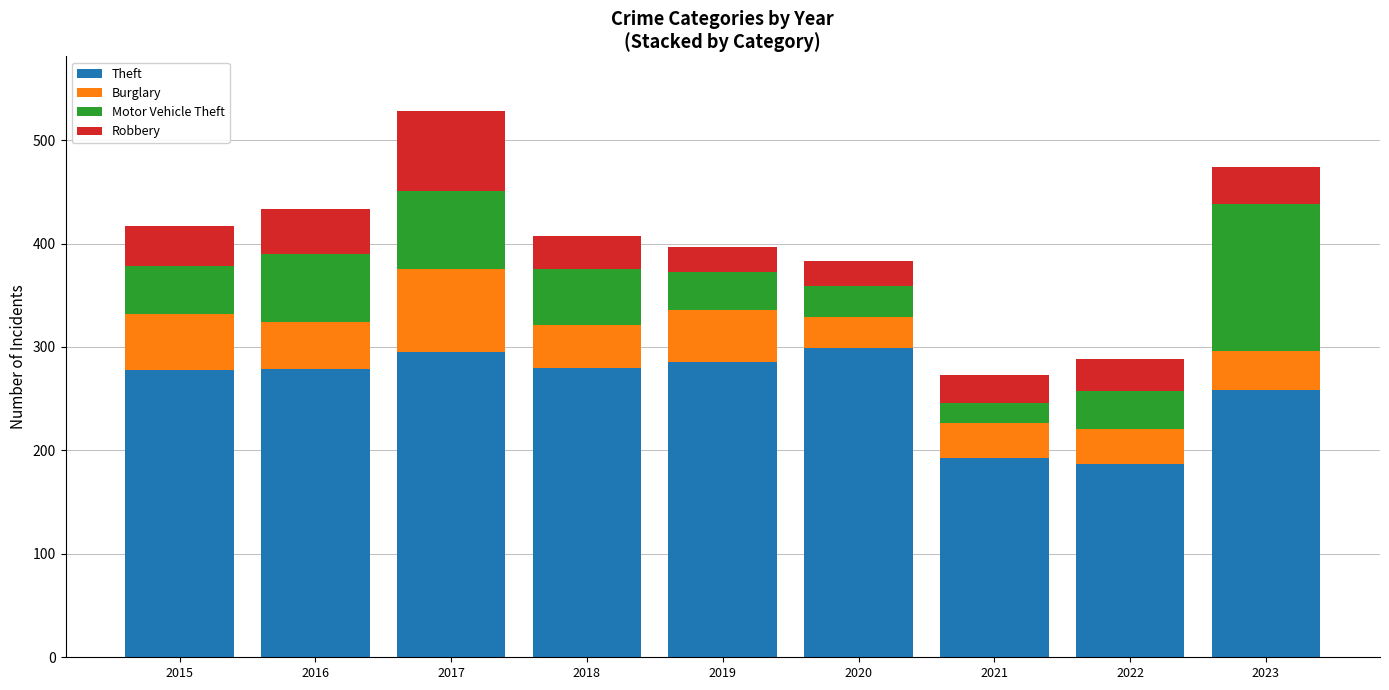

What is the value of the Theft bar at the 8th from the left?

187